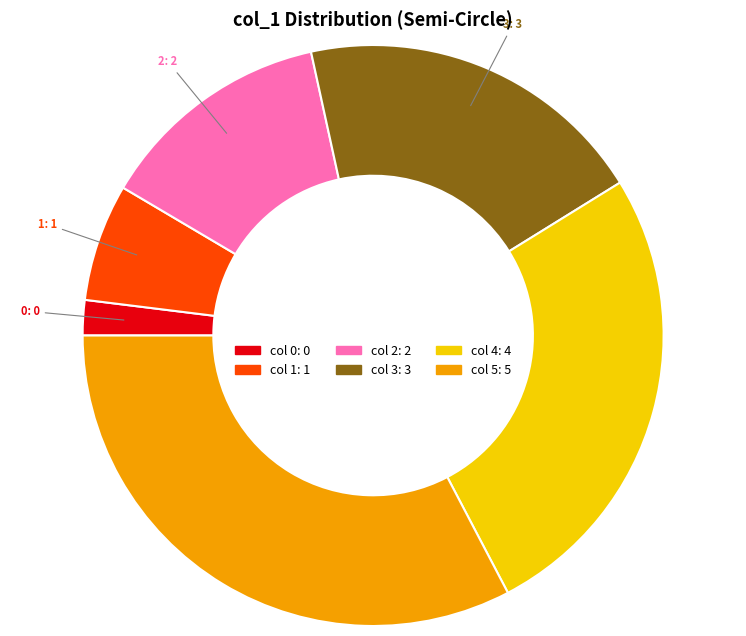

To the nearest percent, what is the average slice percentage?

17%